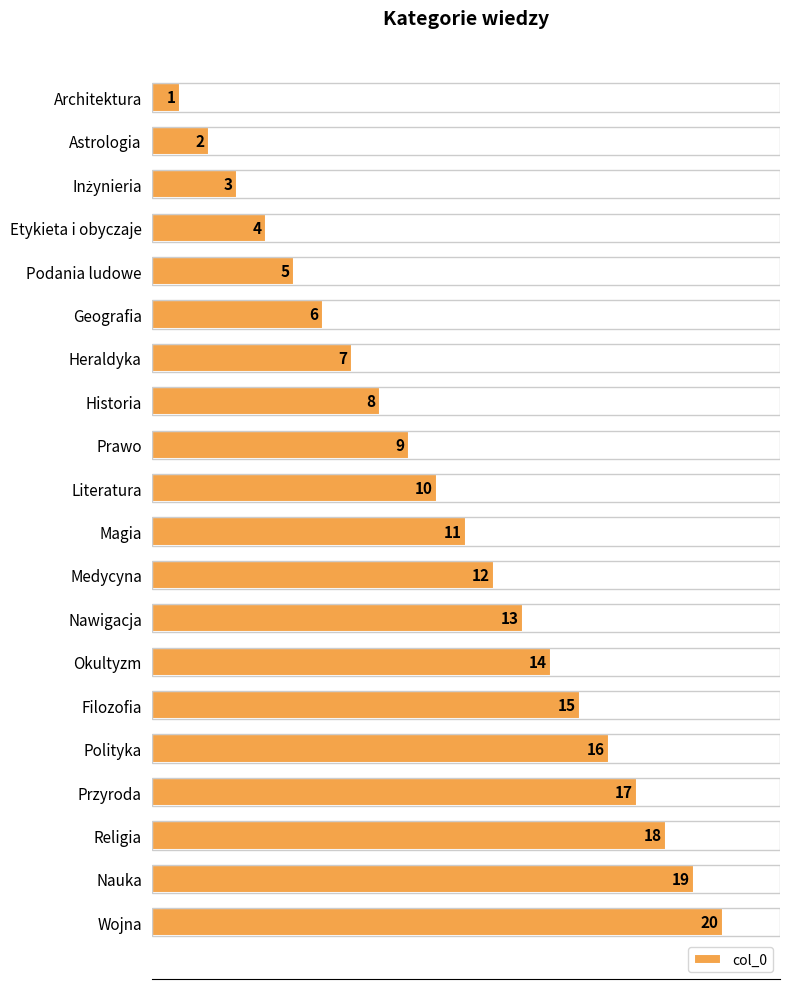

True or false: the data shows 30 at Religia.

False